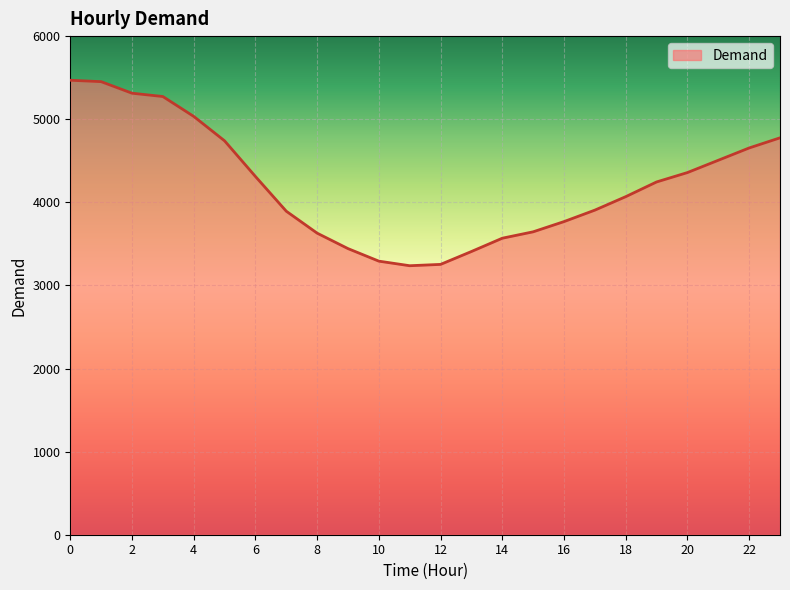

What is the minimum value shown in the chart?

3237